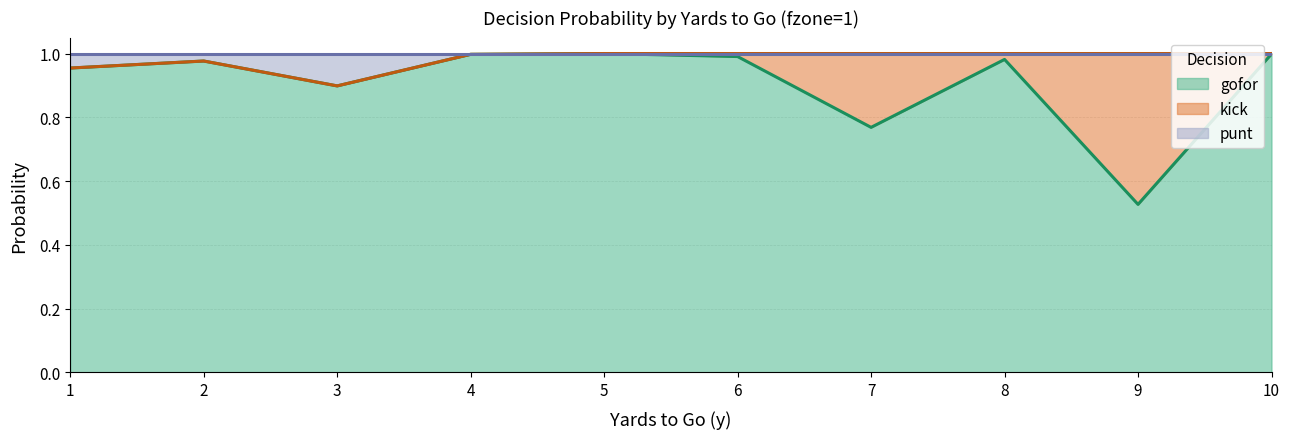

At which category does gofor reach its first local valley?

3